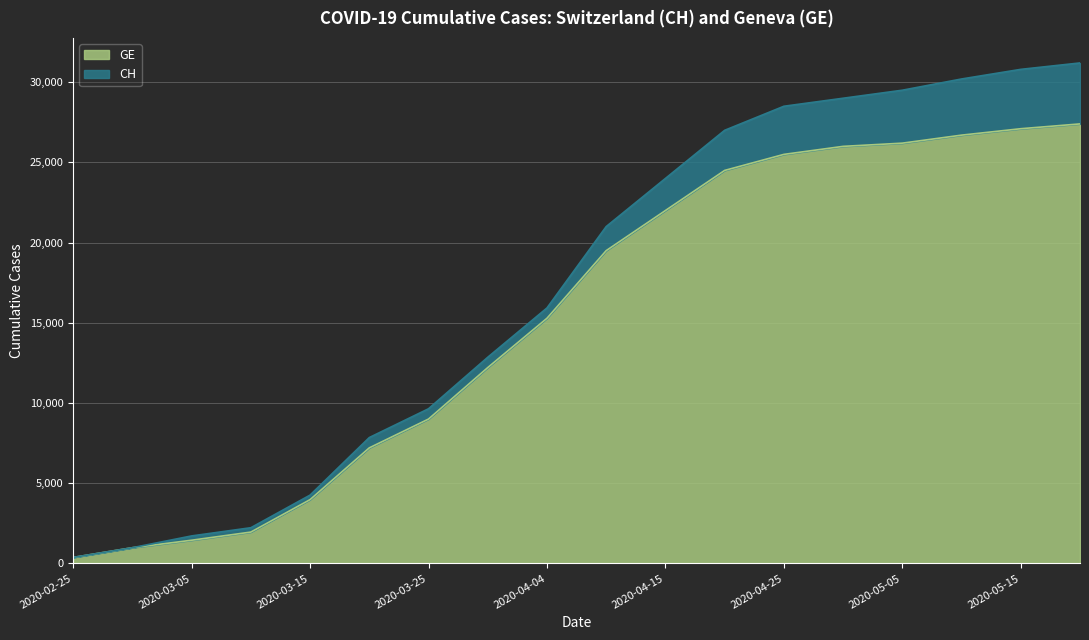

What is the label of the 15th point from the left?

2020-05-05